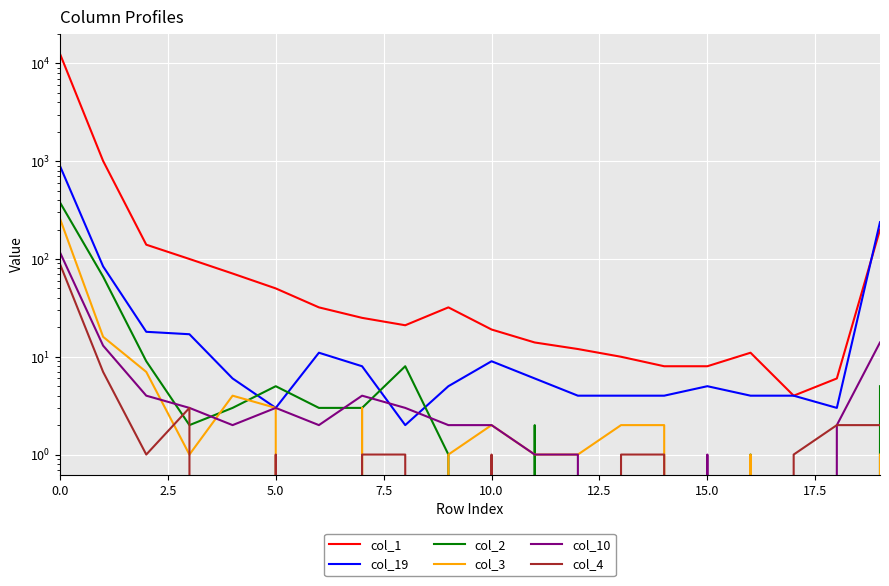

Rank the series at 15 from highest to lowest value.

col_1, col_19, col_10, col_2, col_3, col_4